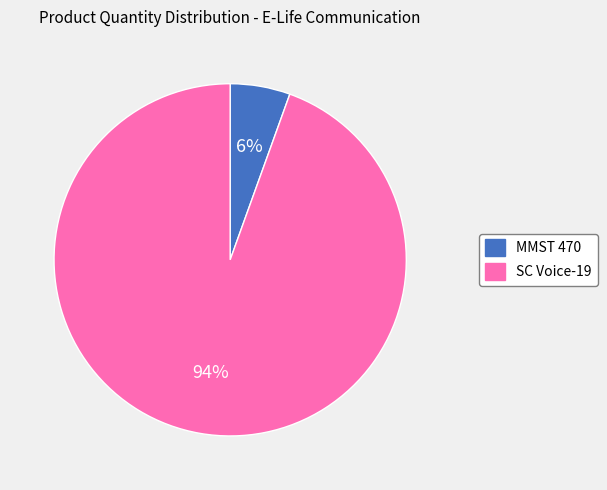

Which has a higher value, SC Voice-19 or MMST 470?

SC Voice-19